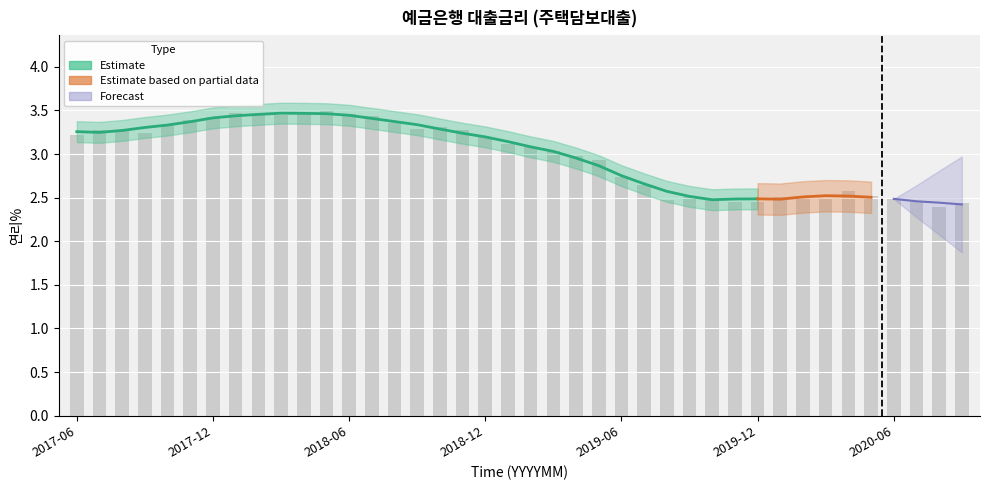

What is the greatest value displayed?

3.5